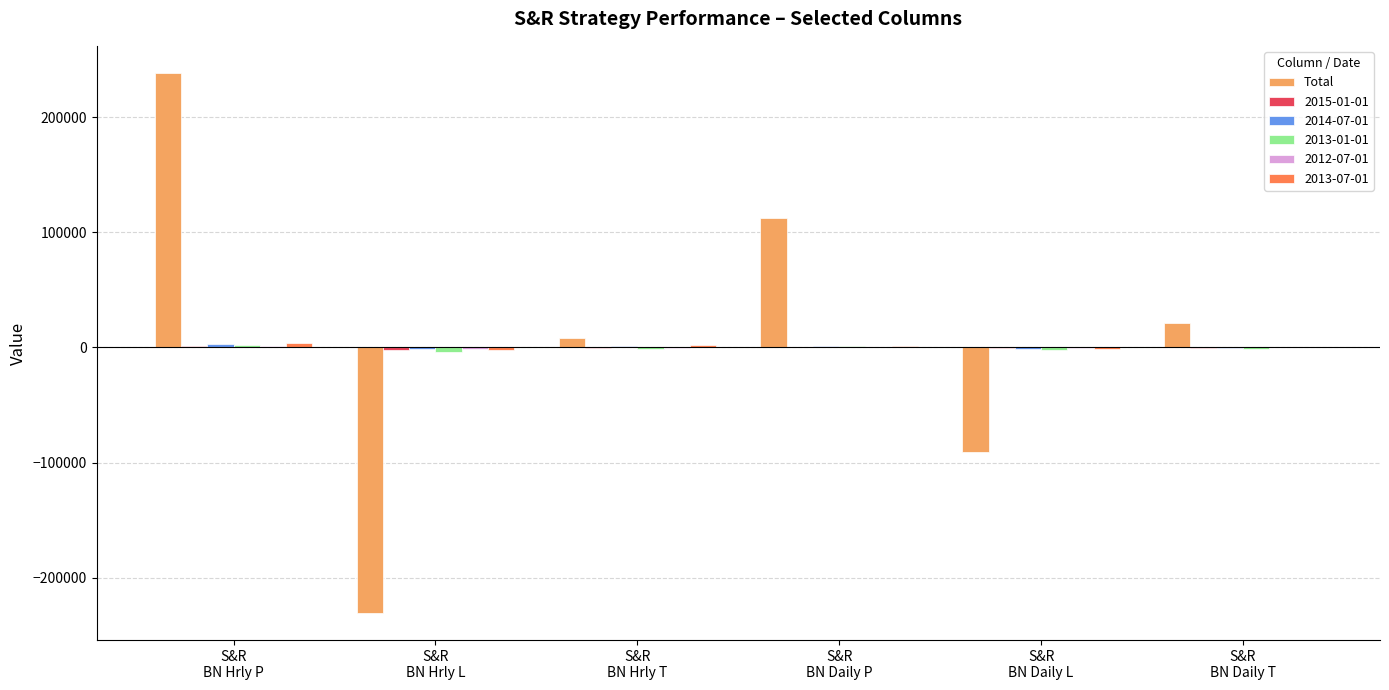

What is the maximum value shown in the chart?

238568.1